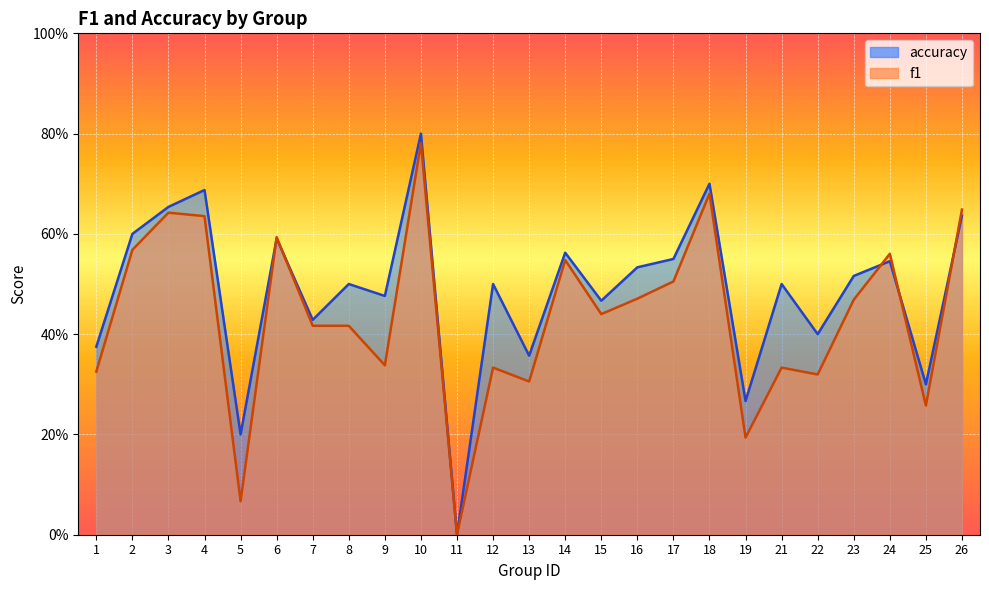

Which series has the largest range (max minus min)?

accuracy